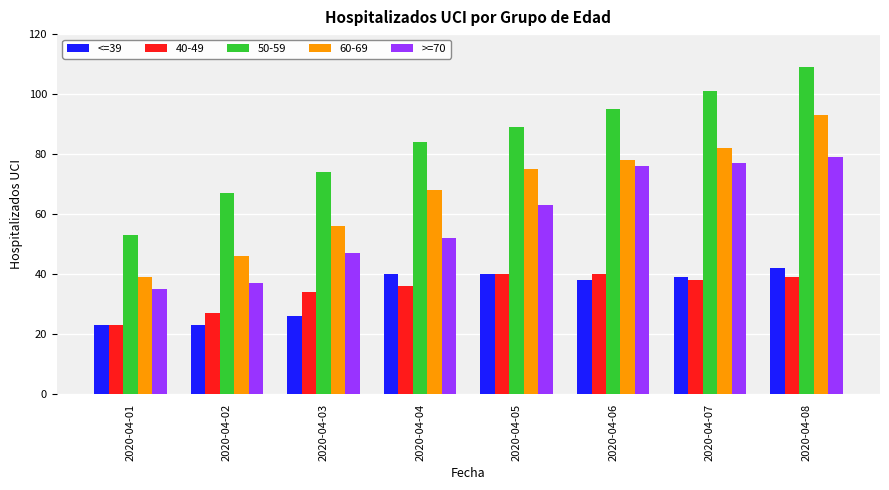

What is the average value of the <=39 series?

34